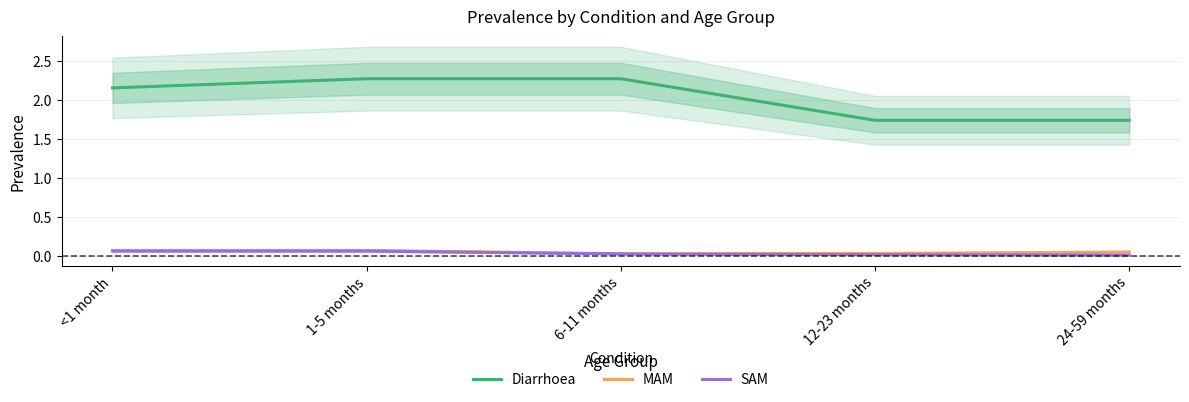

The SAM series shows 0.0 at <1 month. True or false?

False